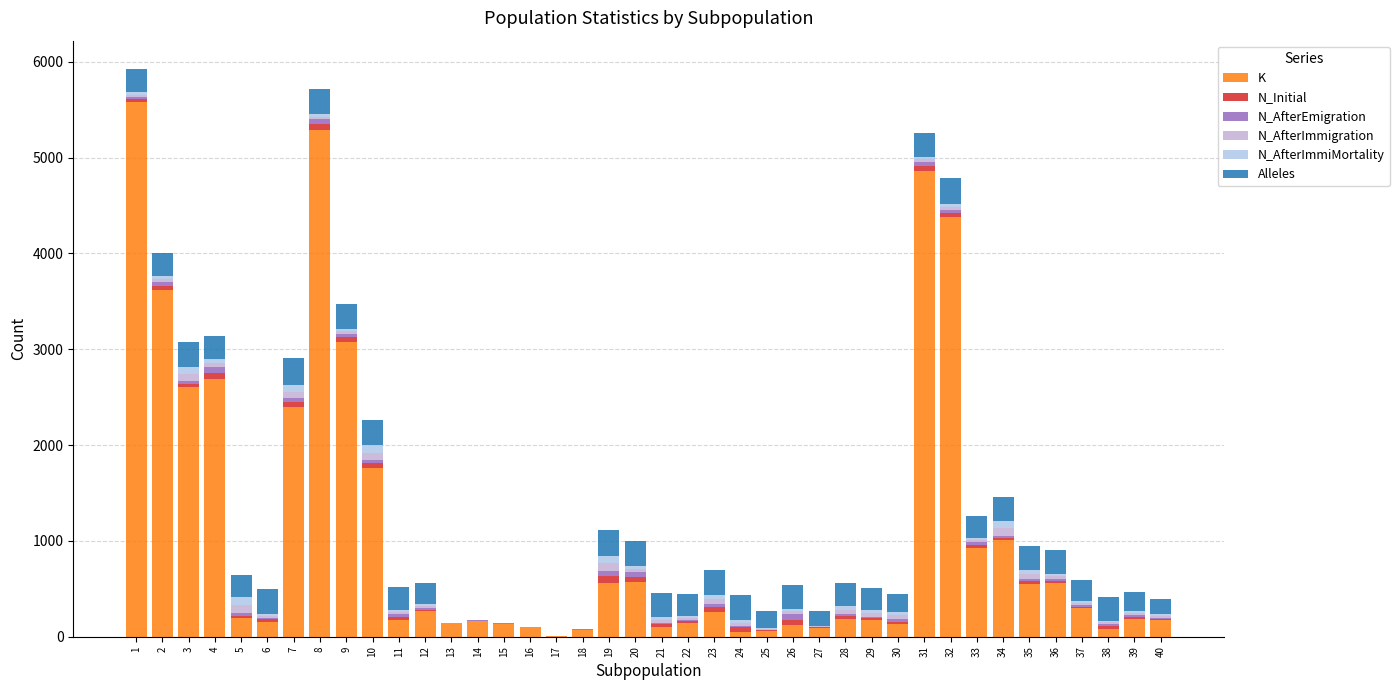

The N_AfterImmigration series shows 42 at 40. True or false?

False